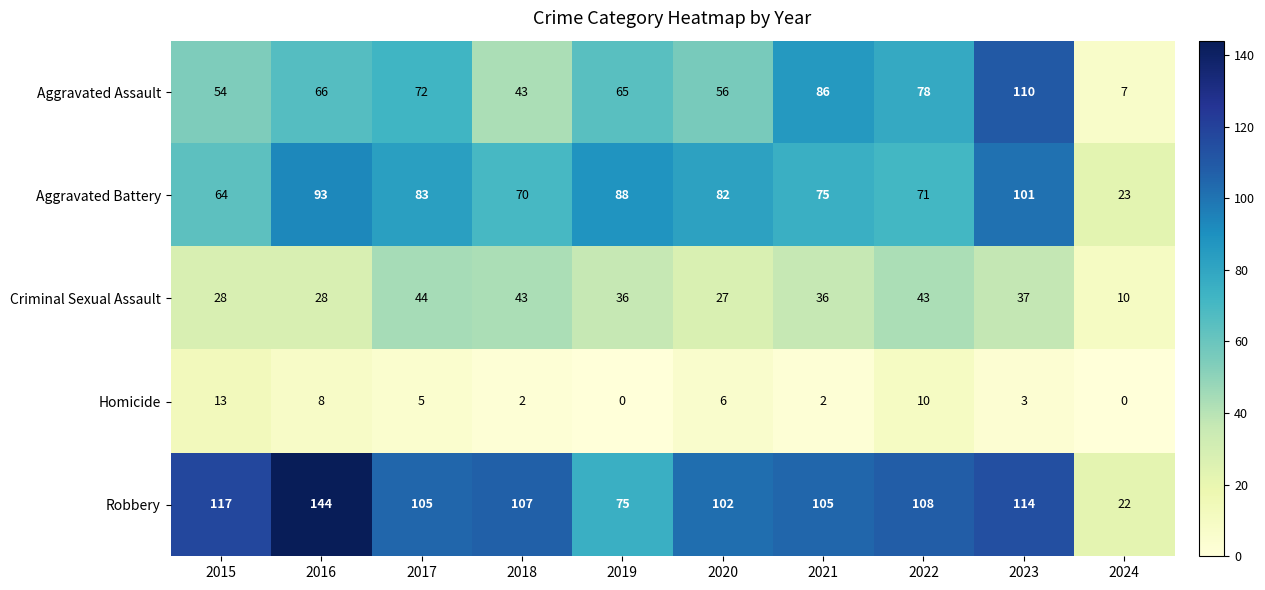

Which series changed the most between 2015 and 2017?

Aggravated Battery